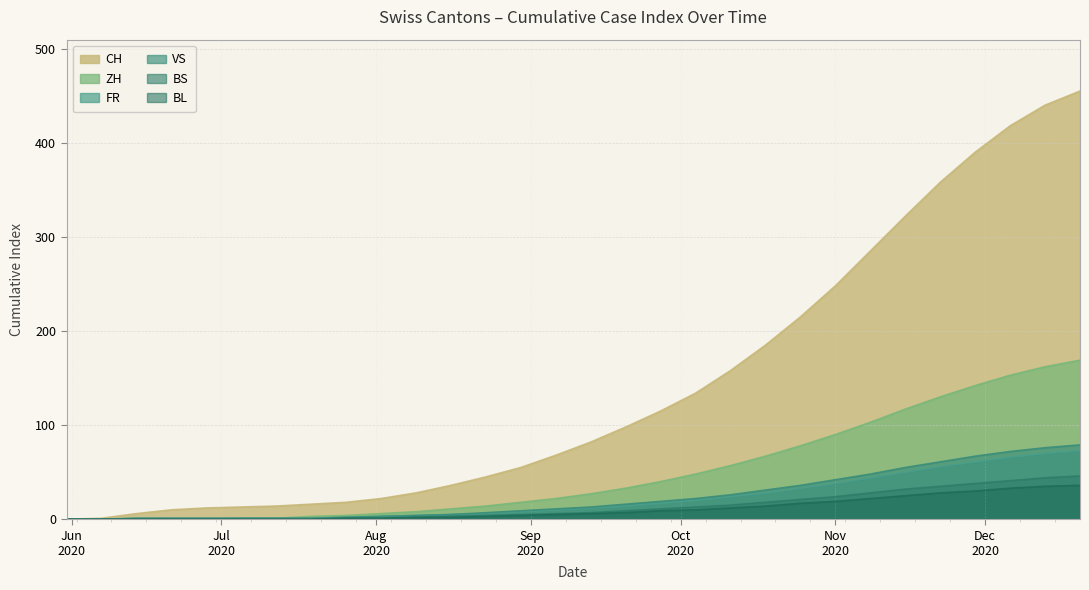

Reading left to right, what are all the values shown in this chart?

CH: 0	1	6	10	12	13	14	16	18	22	28	36	45	55	68	82	98	115	134	158	185	215	248	285	322	358	390	418	440	455
ZH: 0	0	0	0	0	1	1	3	4	6	8	11	14	18	22	27	33	40	48	57	67	78	90	103	117	130	142	153	162	169
FR: 0	0	1	1	1	1	1	1	2	3	4	5	6	8	10	12	14	17	20	24	28	33	38	44	50	56	61	66	70	73
VS: 0	0	1	1	1	1	1	1	2	3	4	5	7	9	11	13	16	19	22	26	31	36	42	48	55	61	67	72	76	79
BS: 0	0	0	0	0	0	0	0	1	1	2	3	4	5	6	7	9	11	13	15	18	21	24	28	32	35	38	41	44	46
BL: 0	0	0	0	0	0	0	0	1	1	2	2	3	4	5	6	7	9	10	12	14	17	19	22	25	28	30	33	35	36